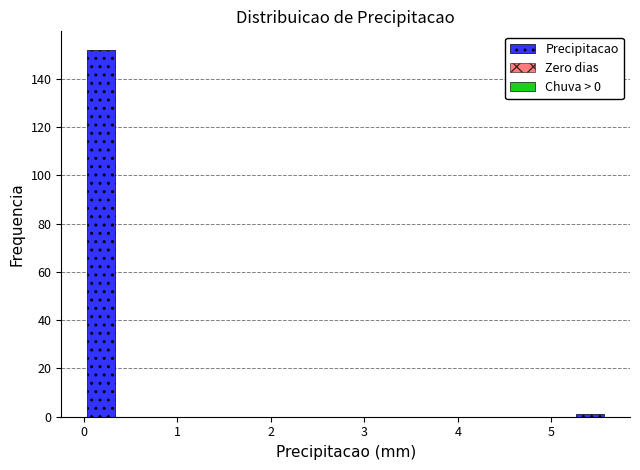

Around what value on the x-axis is the tallest bar? Give the approximate position of its centre, as read against the axis.

0.2